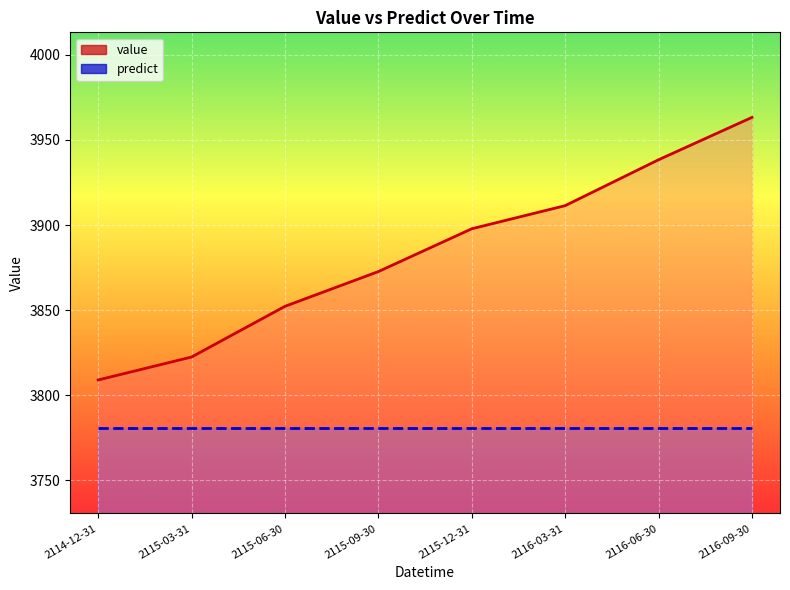

The chart shows a value of 2257.3 at 2116-03-31. True or false?

False